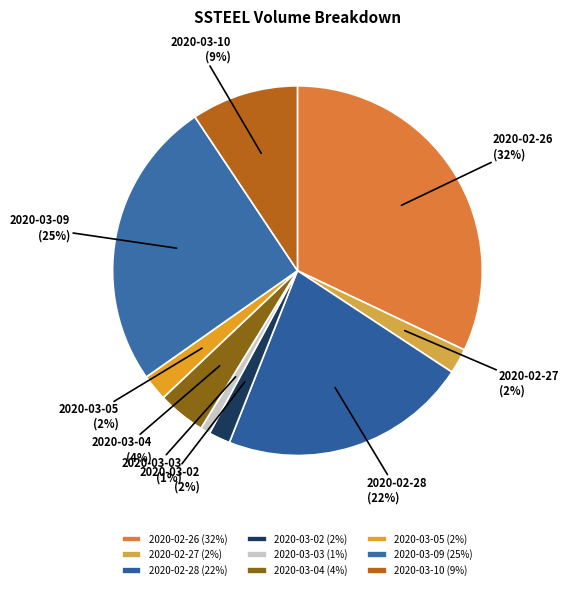

Combined, do 2020-03-03 and 2020-03-10 account for over 50%?

No